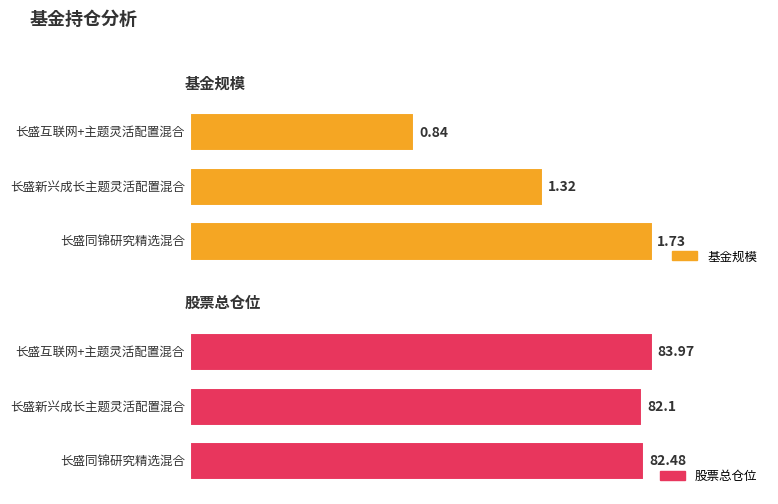

What are all the series names shown in the legend?

基金规模, 股票总仓位